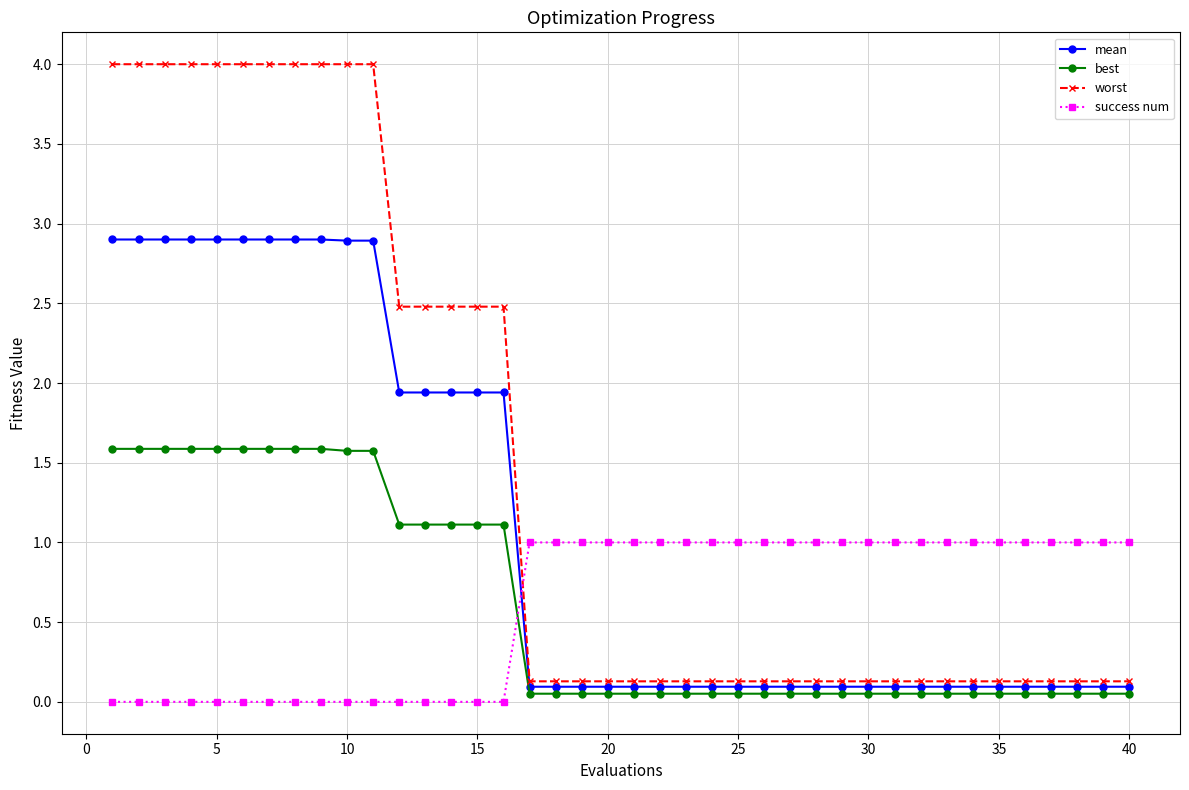

What is the value of the worst point at the 12th from the left?

2.5